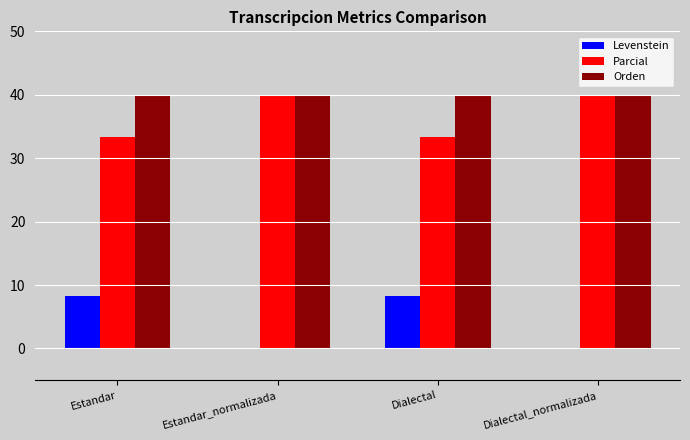

Is it true that Parcial equals 55.0 at Estandar?

False